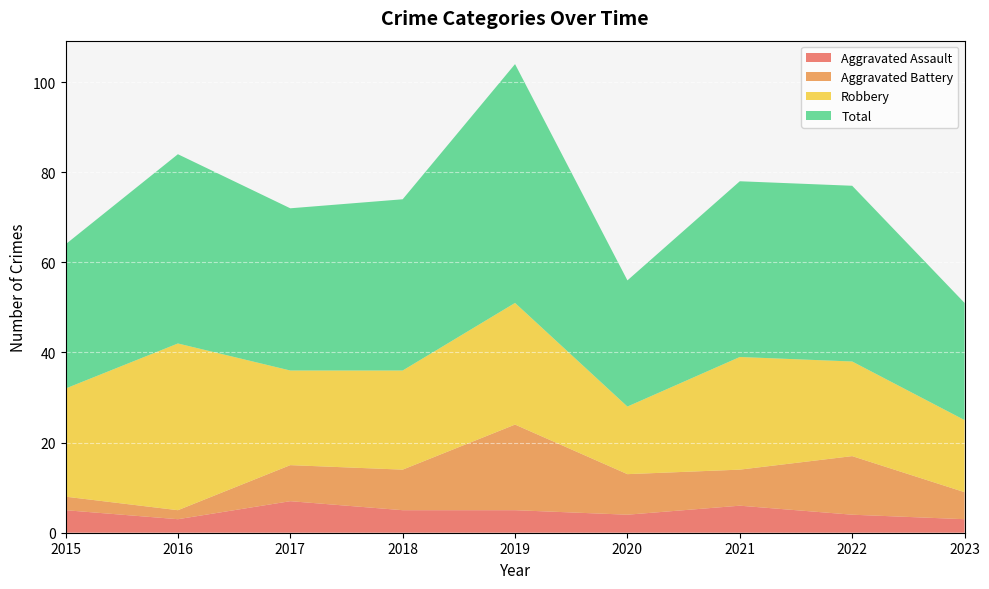

Reading left to right, transcribe all the data shown in this chart.

Aggravated Assault: 2015=5	2016=3	2017=7	2018=5	2019=5	2020=4	2021=6	2022=4	2023=3
Aggravated Battery: 2015=3	2016=2	2017=8	2018=9	2019=19	2020=9	2021=8	2022=13	2023=6
Robbery: 2015=24	2016=37	2017=21	2018=22	2019=27	2020=15	2021=25	2022=21	2023=16
Total: 2015=32	2016=42	2017=36	2018=38	2019=53	2020=28	2021=39	2022=39	2023=26